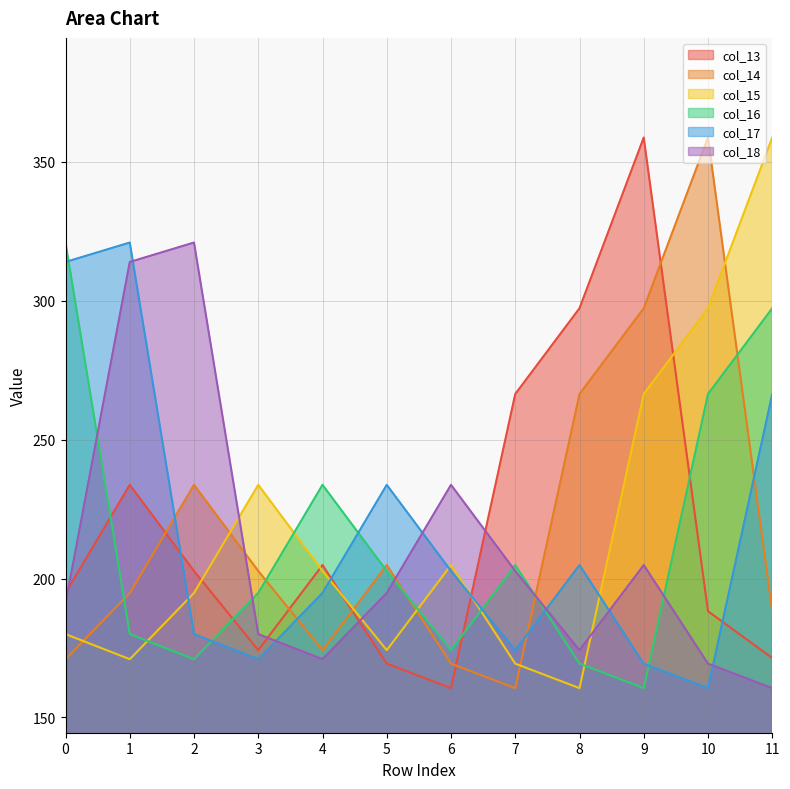

What is the sum of all col_17 values?

2592.7